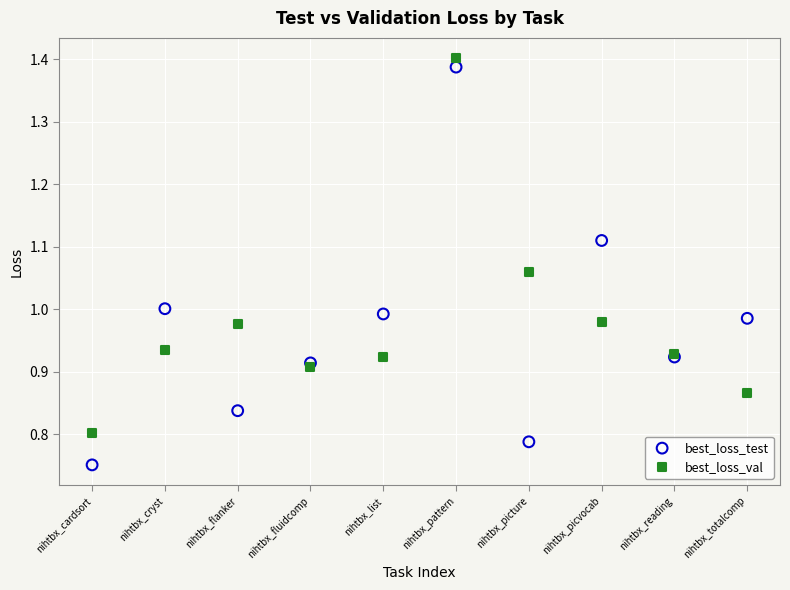

Which series has the largest Y range (max minus min)?

best_loss_test